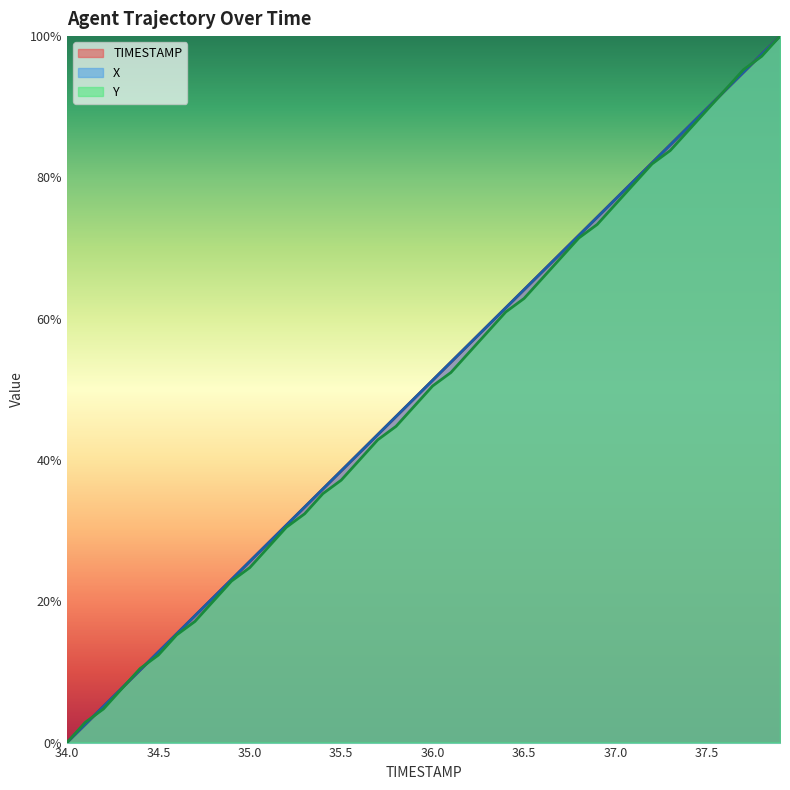

What is the label of the 14th point from the right?

36.6